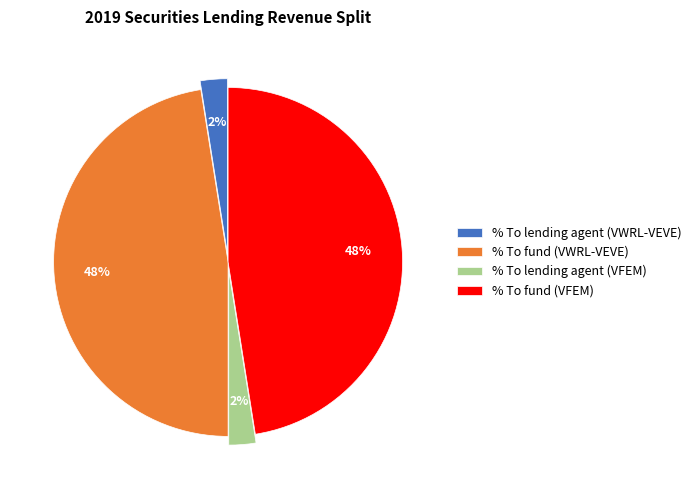

Combined, do % To lending agent (VFEM) and % To lending agent (VWRL-VEVE) account for over 50%?

No